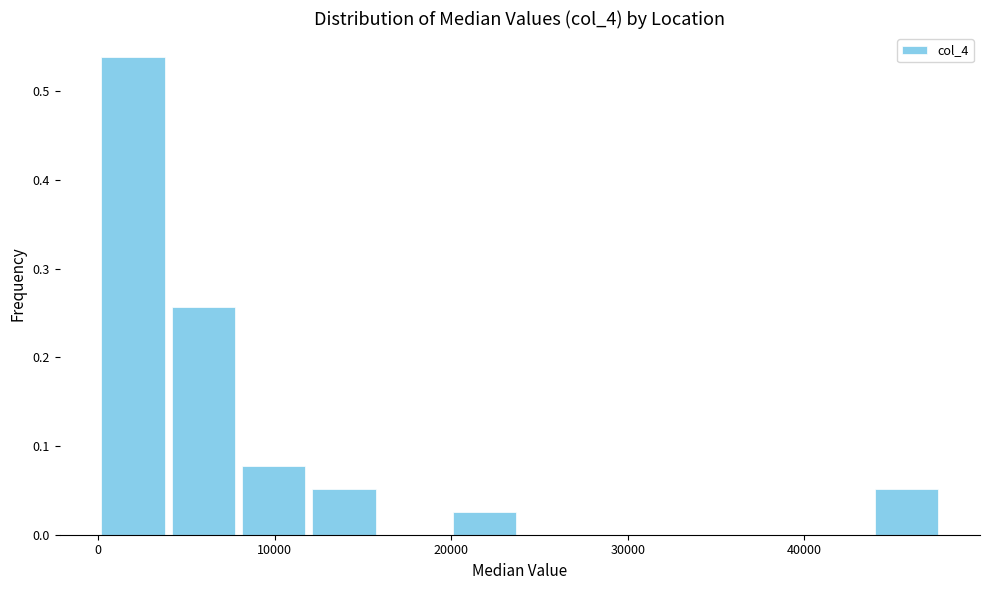

Around what value on the x-axis is the tallest bar? Give the approximate position of its centre, as read against the axis.

2000